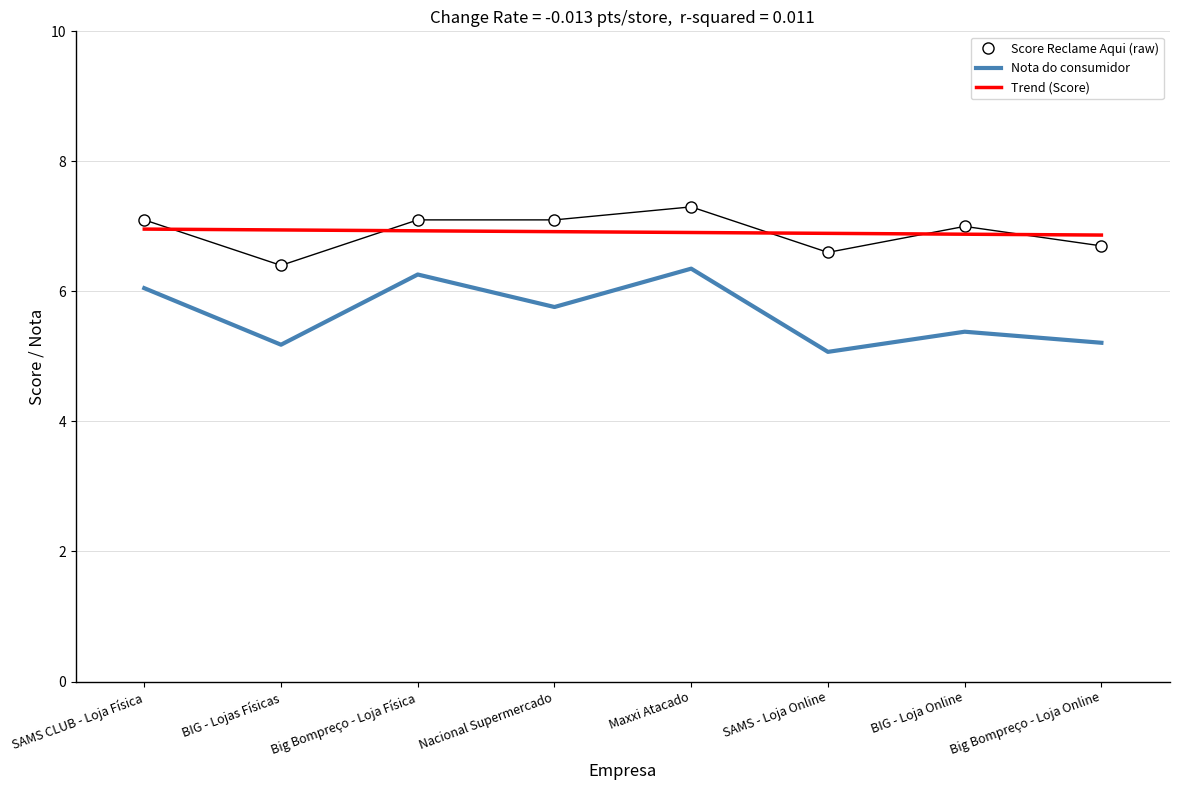

What position from the right is BIG - Loja Online?

2